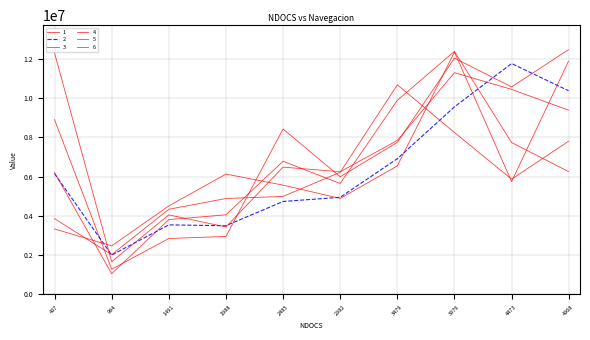

What is the spread (max minus min) of values at 4968?

6213968